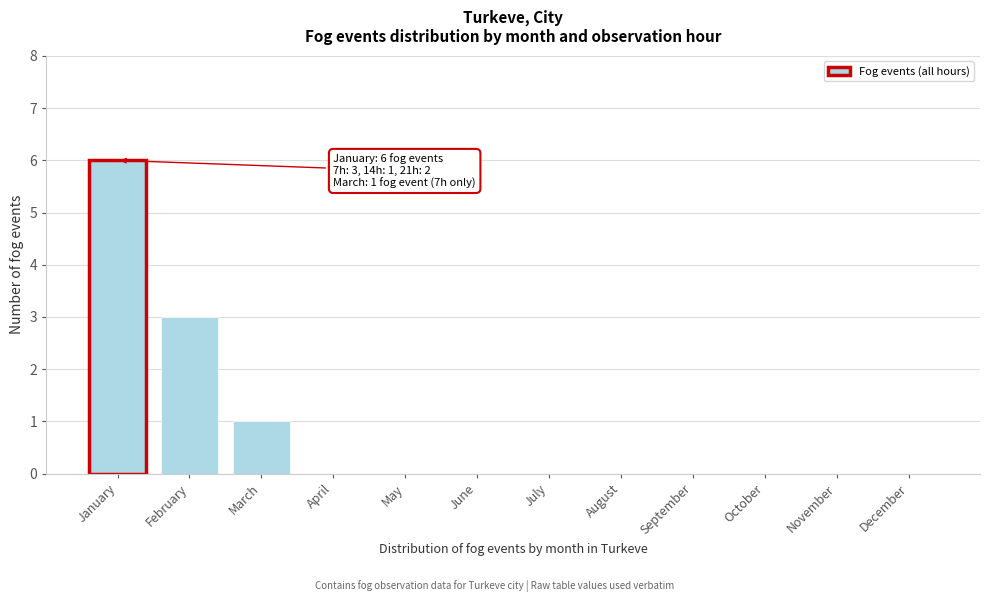

Reading left to right, extract all data points from this chart.

January=6	February=3	March=1	April=0	May=0	June=0	July=0	August=0	September=0	October=0	November=0	December=0